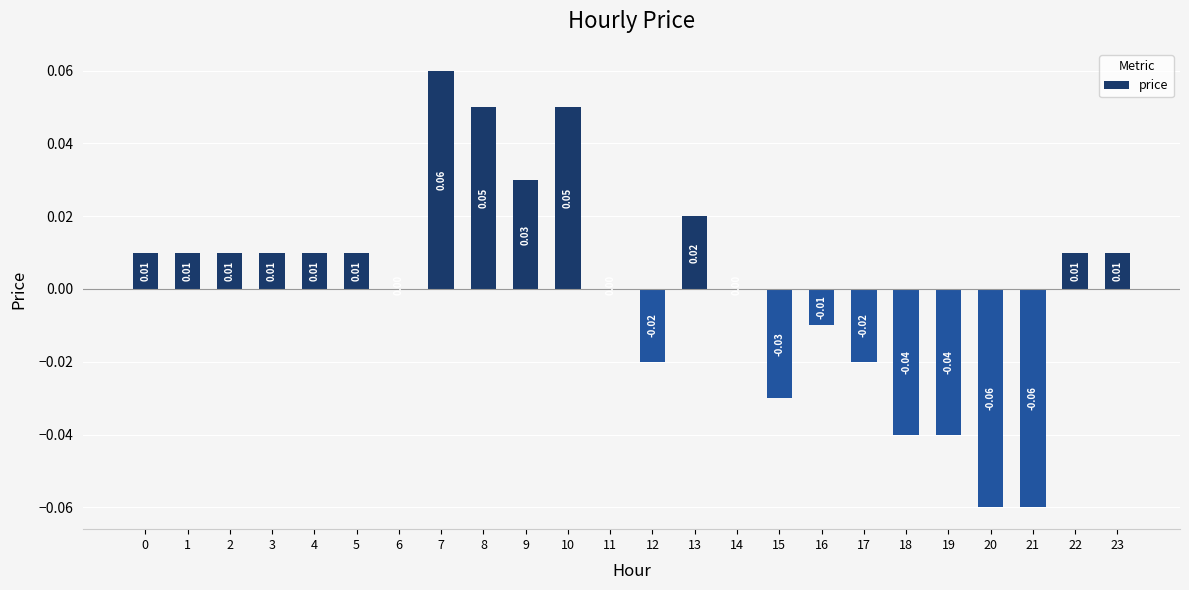

The value at 11 is 0.1. True or false?

False